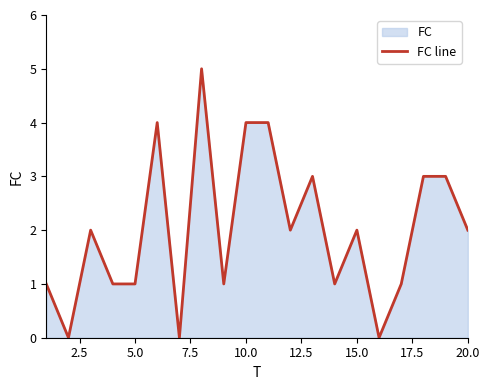

Reading left to right, list all the values displayed in this chart.

1	0	2	1	1	4	0	5	1	4	4	2	3	1	2	0	1	3	3	2